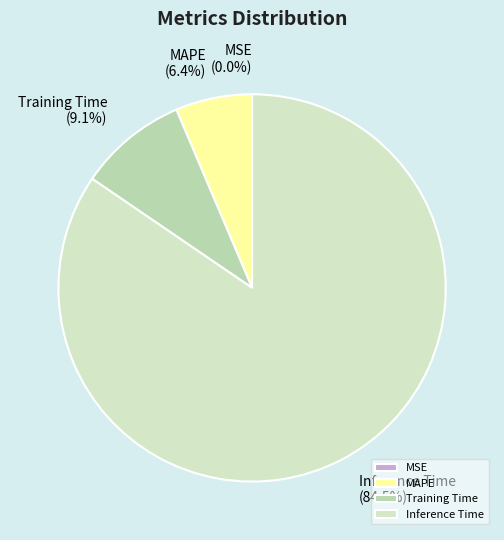

What is the largest slice in the pie chart?

Inference Time